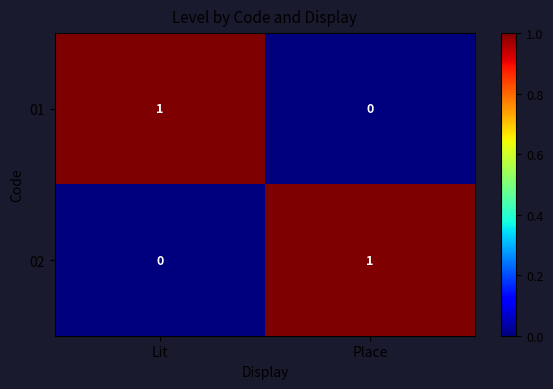

At Lit, list the series in order from largest to smallest.

01, 02